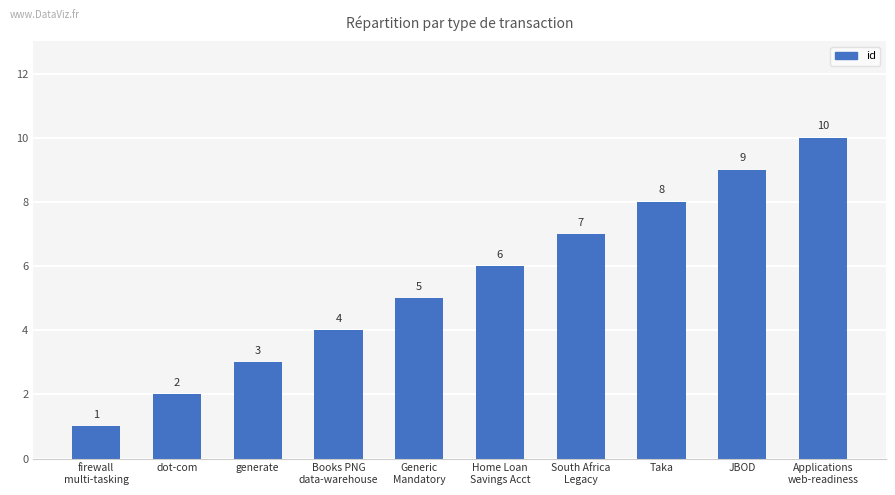

What is the label of the 10th bar from the right?

firewall
multi-tasking